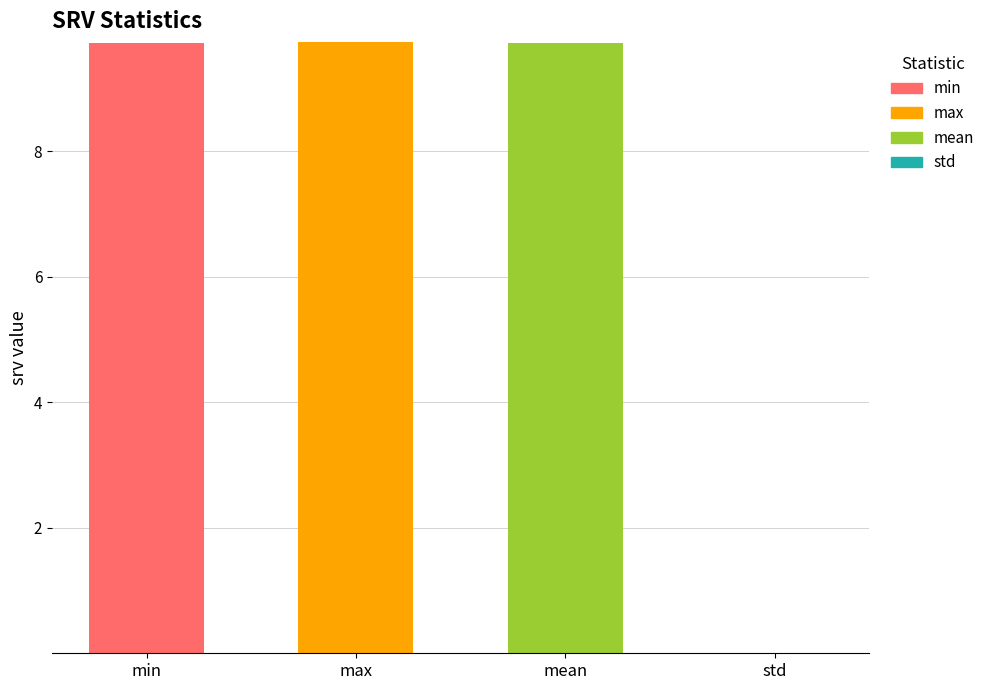

What is the greatest value displayed?

9.7